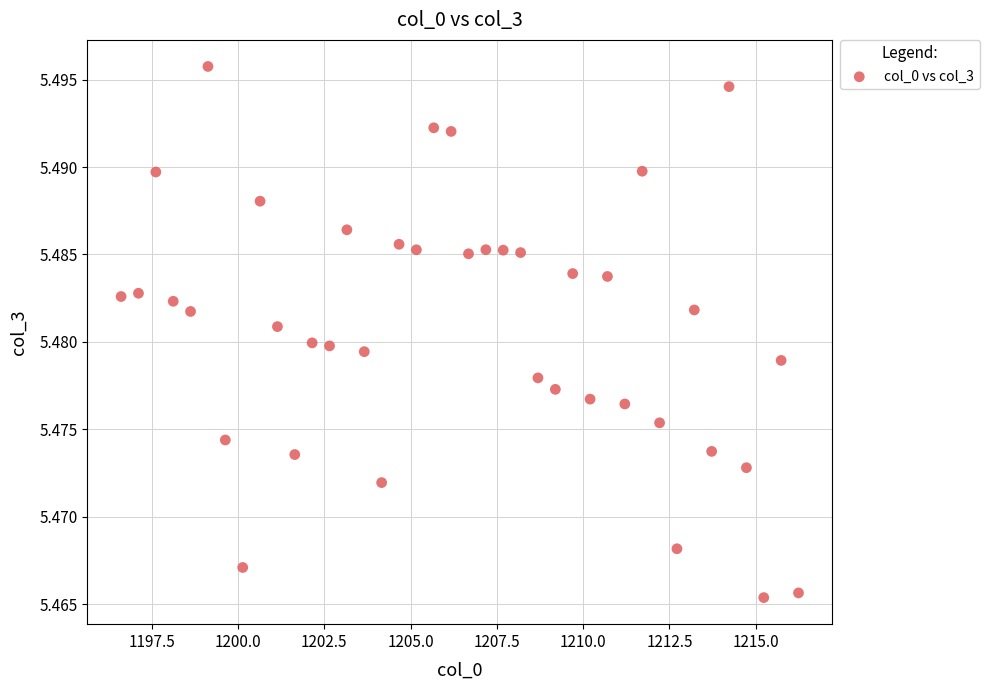

What is the range of X values (max minus min)?

19.6